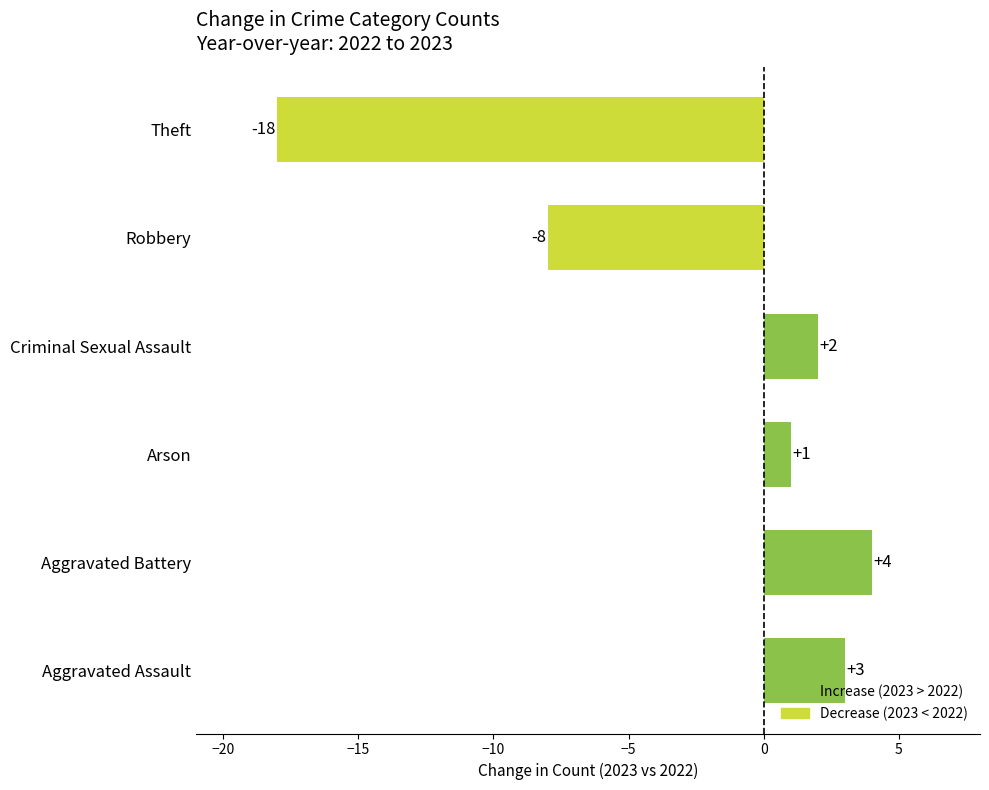

How many bars are there in total?

6